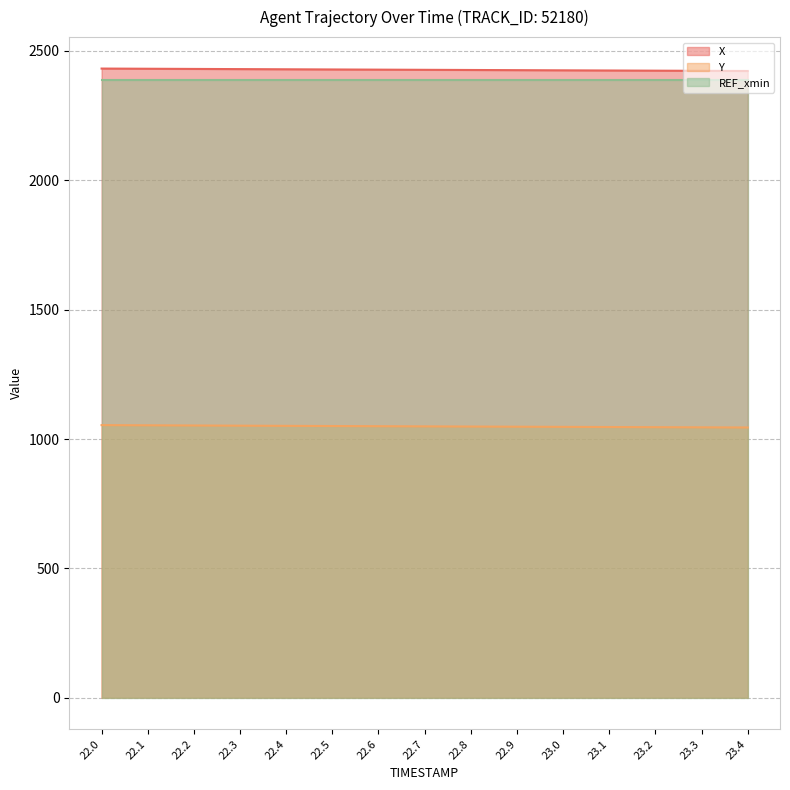

True or false: X and Y cross at least once.

False